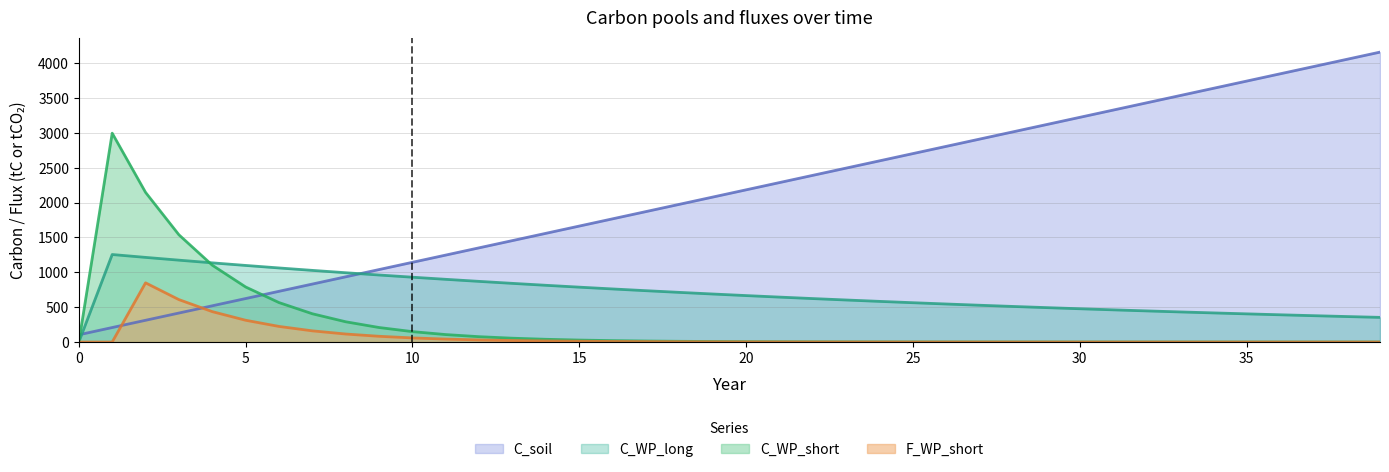

List the series in order of their peak value, lowest first.

F_WP_short, C_WP_long, C_WP_short, C_soil